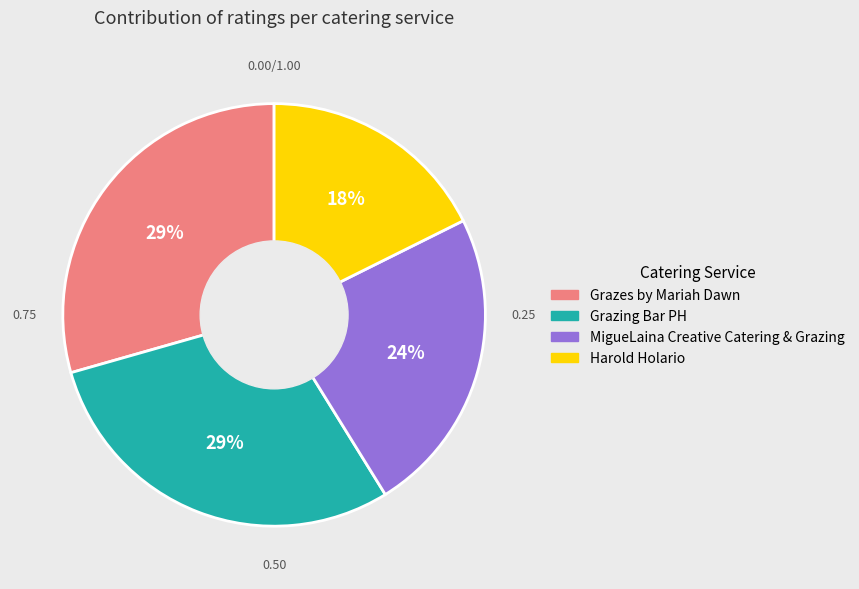

To the nearest percent, what is the average slice percentage?

25%